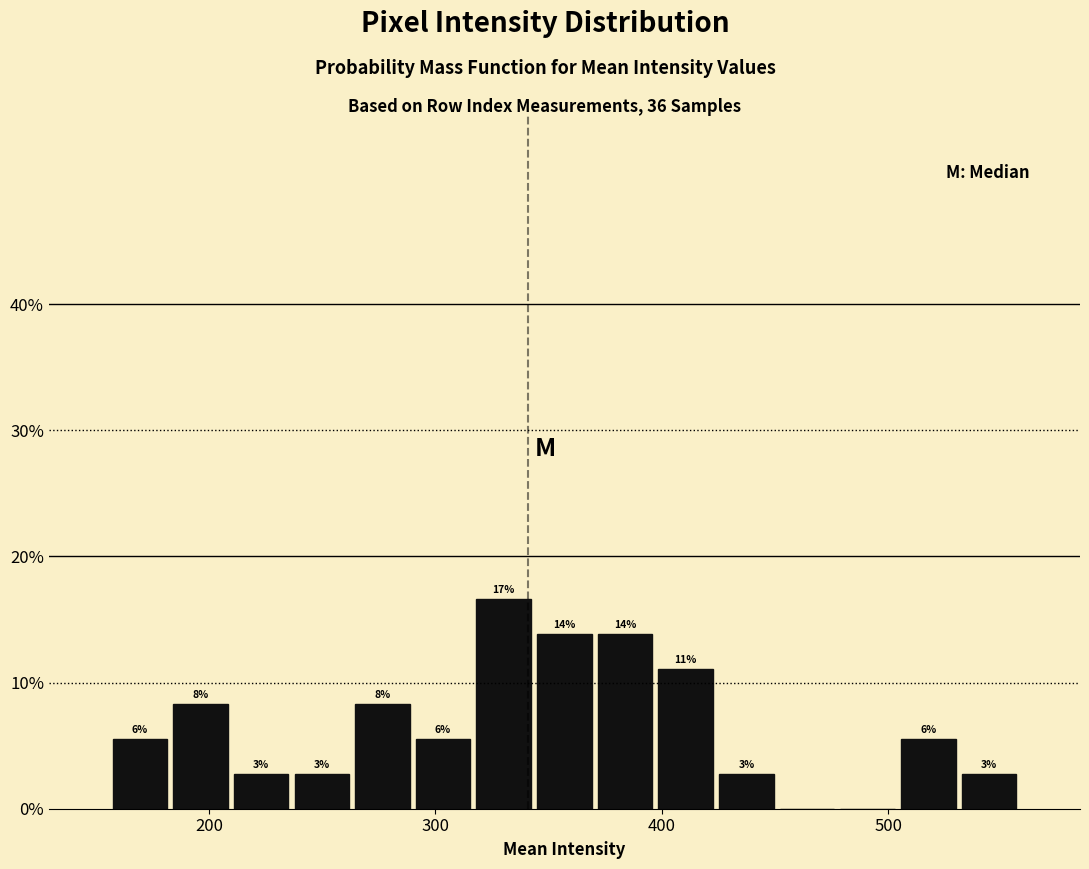

Around what value on the x-axis is the tallest bar? Give the approximate position of its centre, as read against the axis.

330